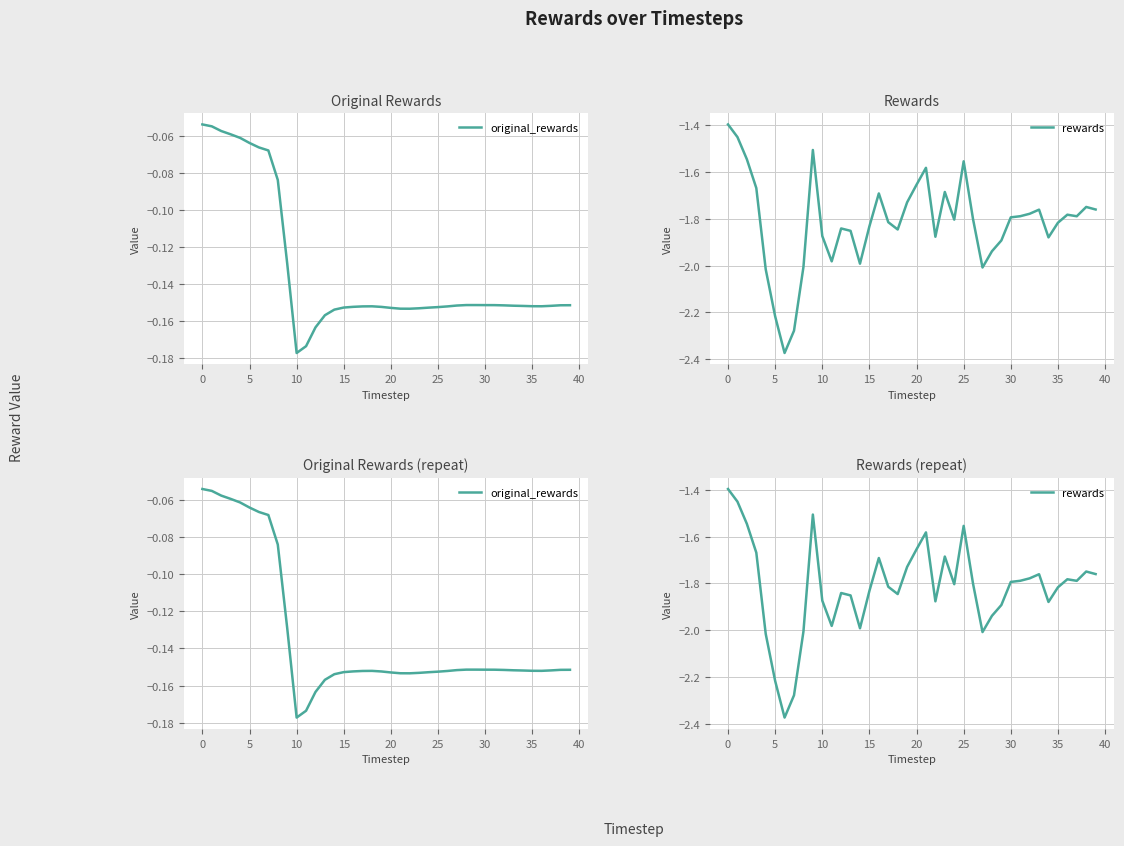

Does the chart display data point markers on the line(s)?

No